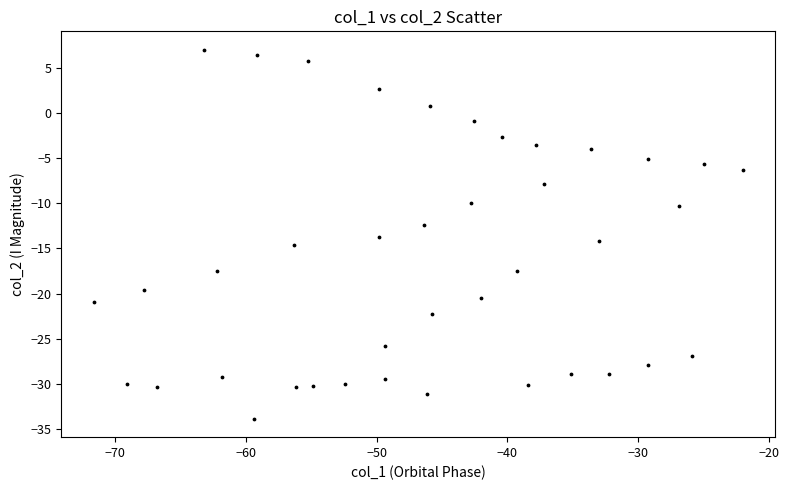

What is the range of X values (max minus min)?

49.7